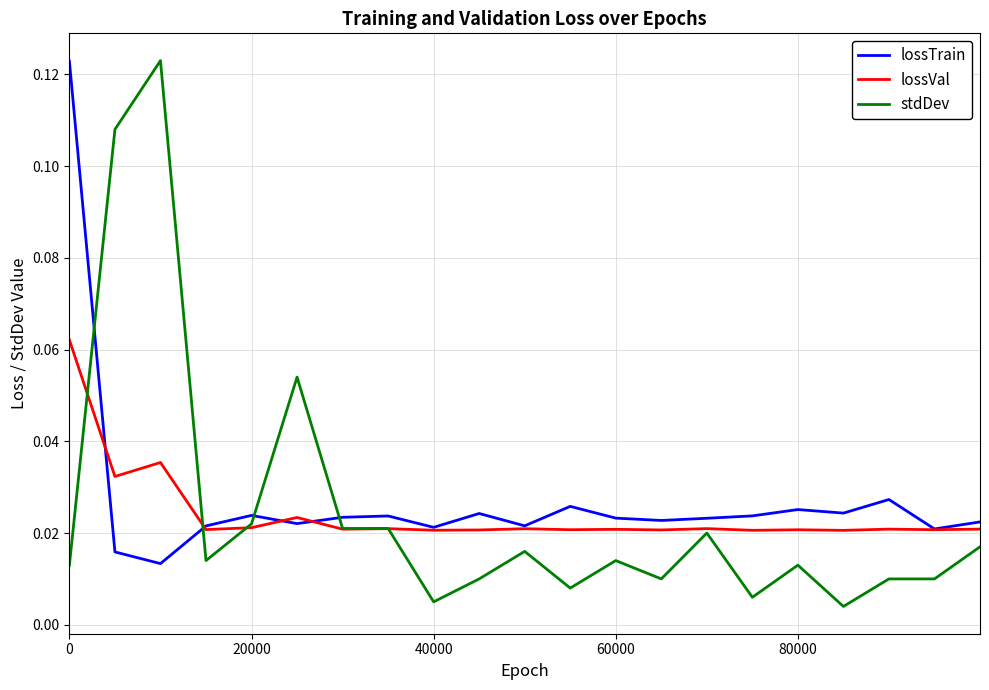

After their last crossing, which series has the higher values: stdDev or lossTrain?

lossTrain